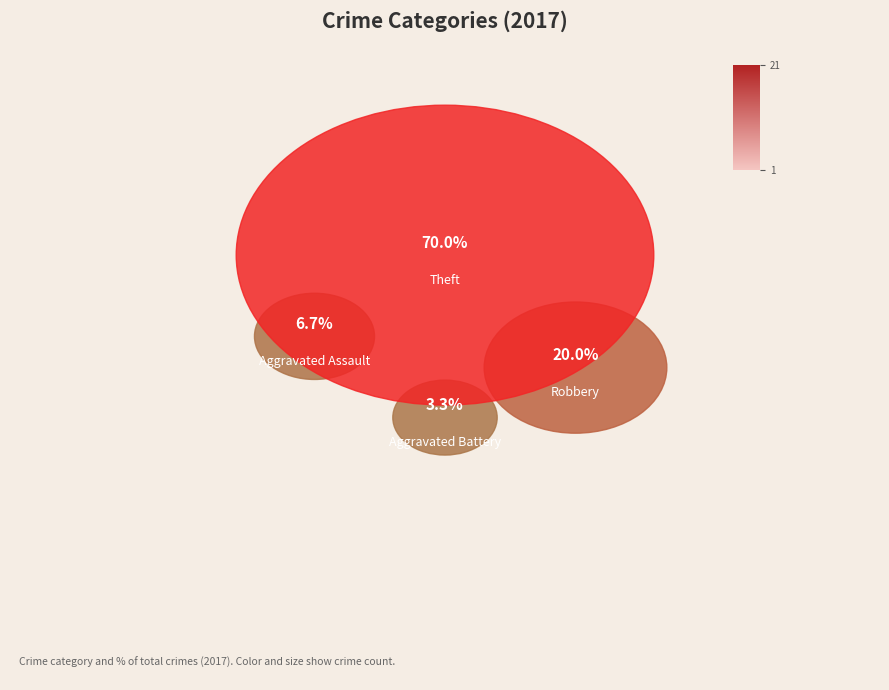

Combined, what portion of the pie is Aggravated Battery and Robbery?

23.3%